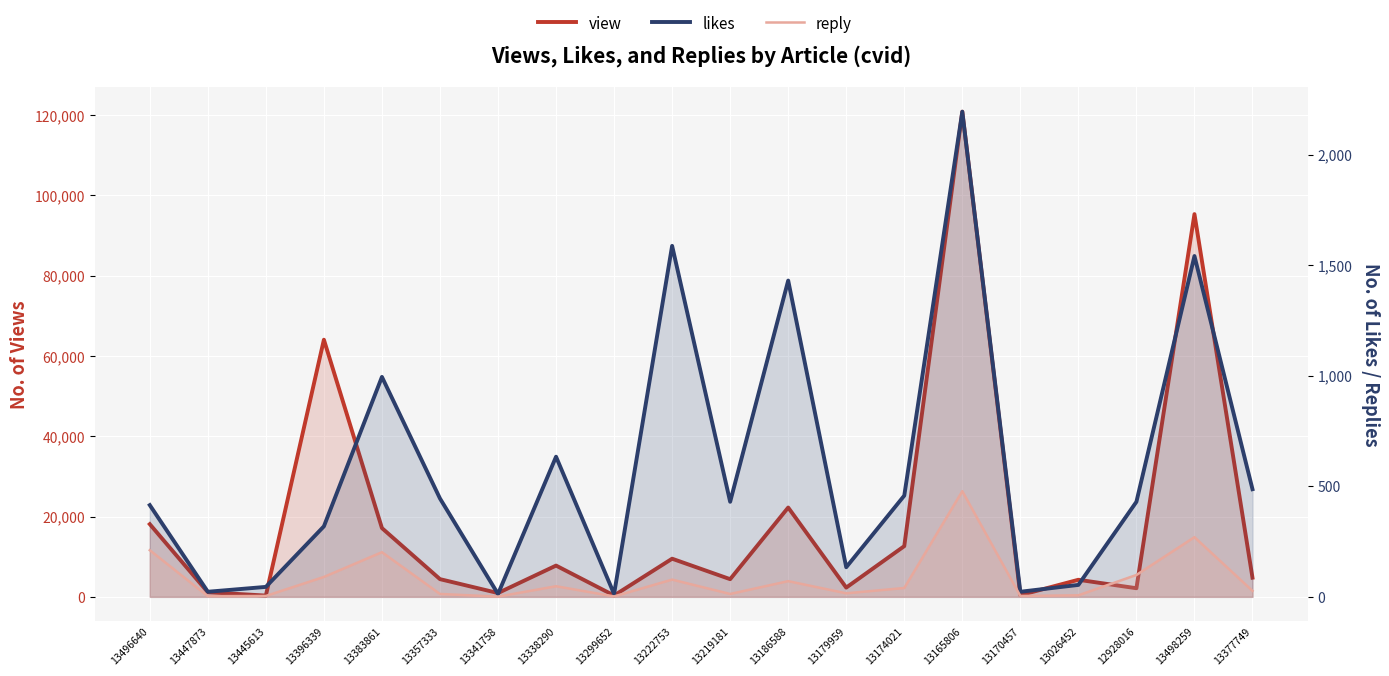

Which series changed the most between 13357333 and 13165806?

view